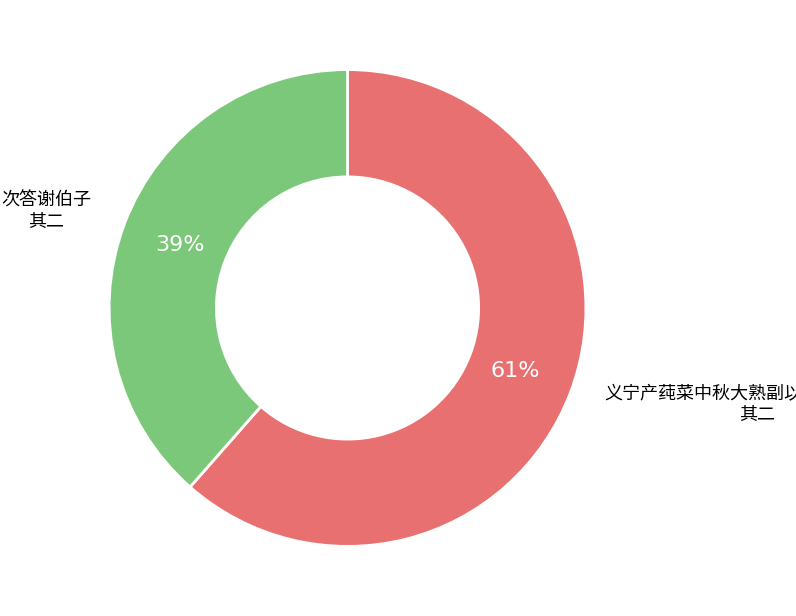

Does any single category account for the majority?

Yes